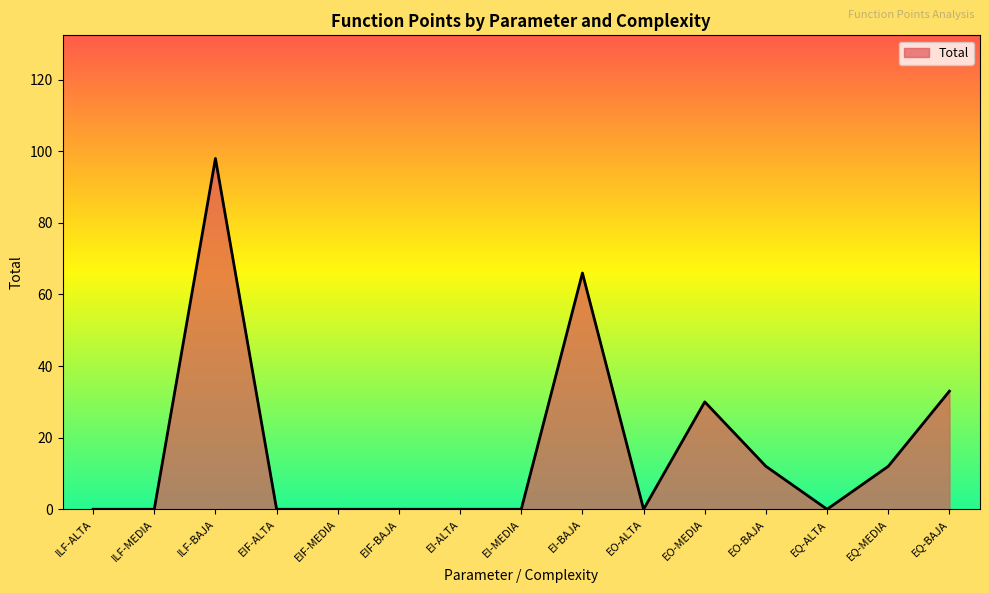

Which category has the highest value across all series?

ILF-BAJA